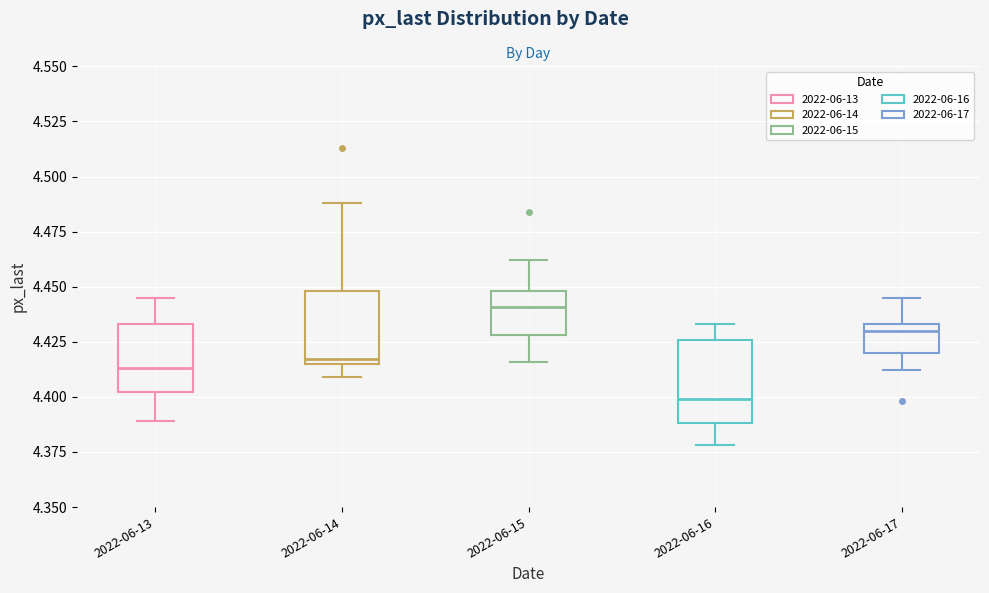

Reading left to right, transcribe this box plot: for each box, give where its median line is, the range the box spans, and where its two whiskers end, as read against the y-axis. The values are not printed on the chart, so give them approximately, as read against the axis.

2022-06-13: median 4.415, box 4.400 to 4.435, whiskers 4.390 to 4.445
2022-06-14: median 4.415 (just above the box's lower edge), box 4.415 to 4.450, whiskers 4.410 to 4.490
2022-06-15: median 4.440, box 4.430 to 4.450, whiskers 4.415 to 4.460
2022-06-16: median 4.400, box 4.390 to 4.425, whiskers 4.380 to 4.435
2022-06-17: median 4.430, box 4.420 to 4.435, whiskers 4.410 to 4.445